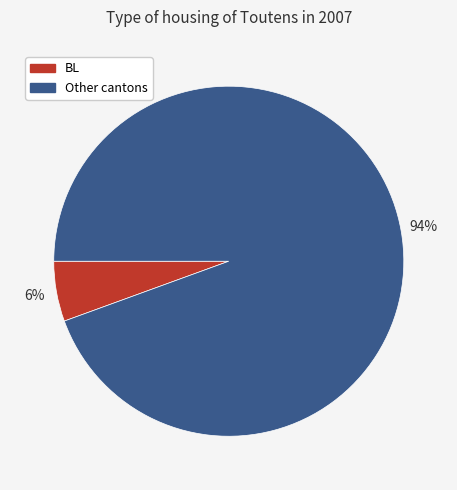

Is there a majority slice in this chart?

Yes